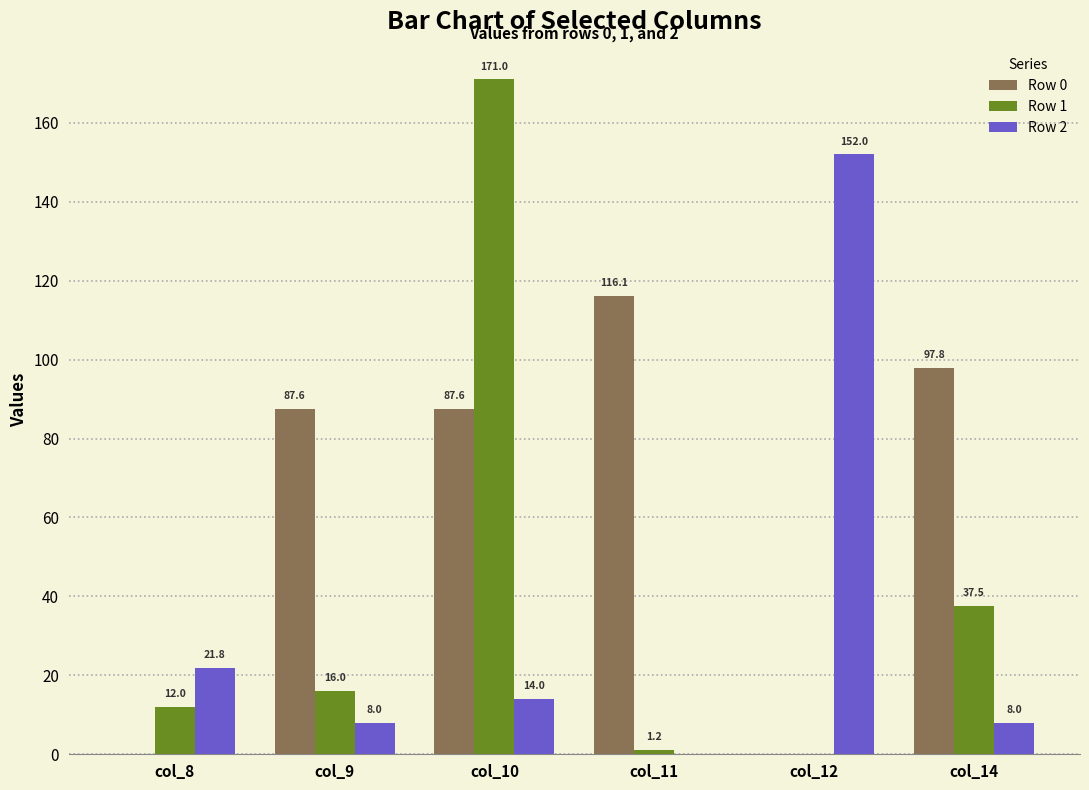

Which series changed the most between col_10 and col_14?

Row 1